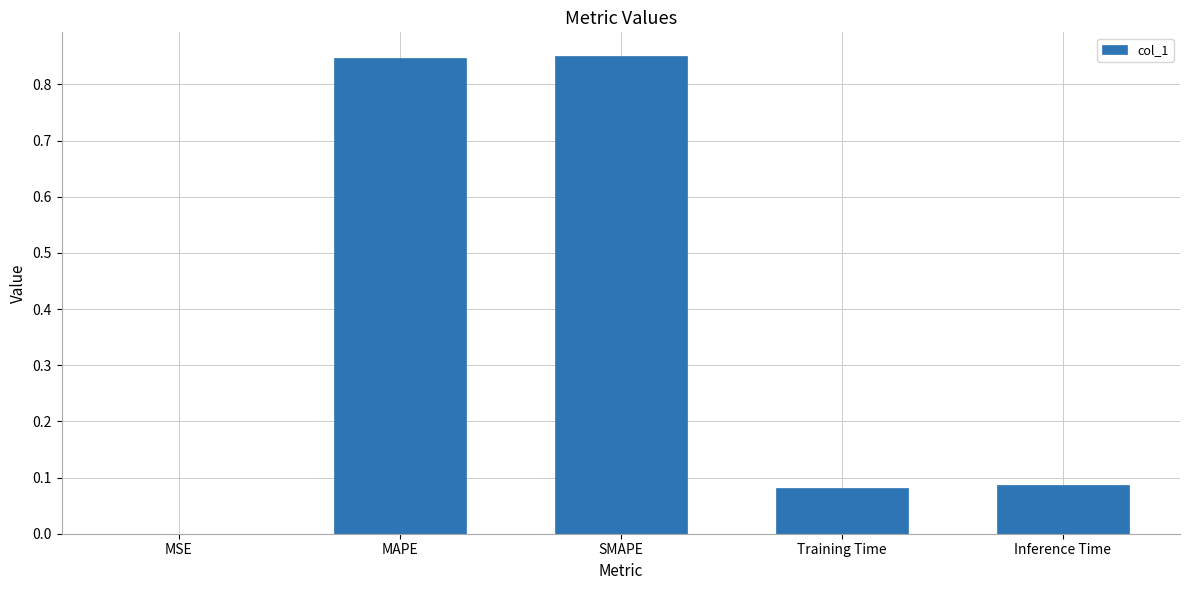

The value at MAPE is 1.4. True or false?

False